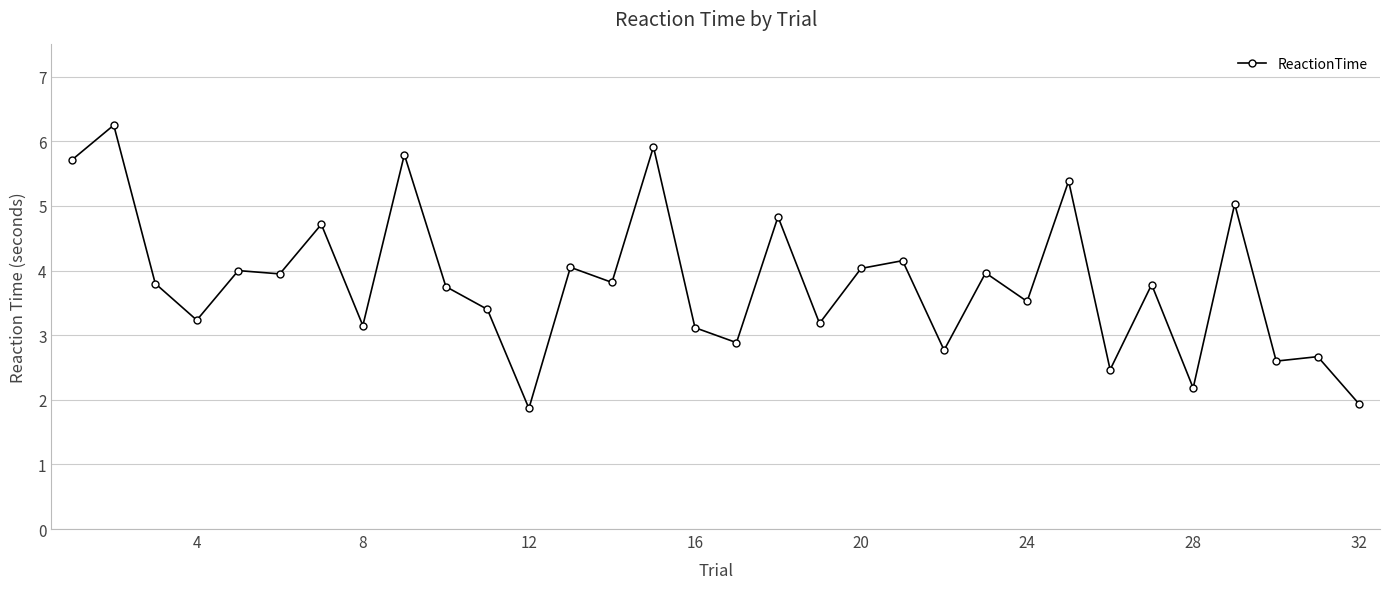

True or false: there are more than 0 points higher than both neighbors.

True